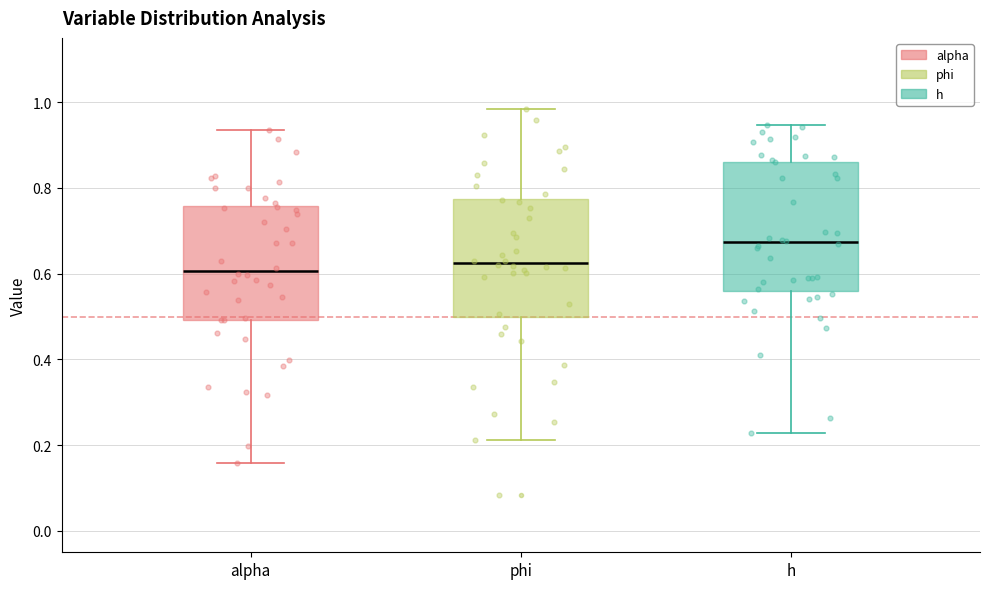

Reading left to right, transcribe this box plot: for each box, give where its median line is, the range the box spans, and where its two whiskers end, as read against the y-axis. The values are not printed on the chart, so give them approximately, as read against the axis.

alpha: median 0.60, box 0.50 to 0.76, whiskers 0.16 to 0.94
phi: median 0.62, box 0.50 to 0.78, whiskers 0.22 to 0.98
h: median 0.68, box 0.56 to 0.86, whiskers 0.22 to 0.94